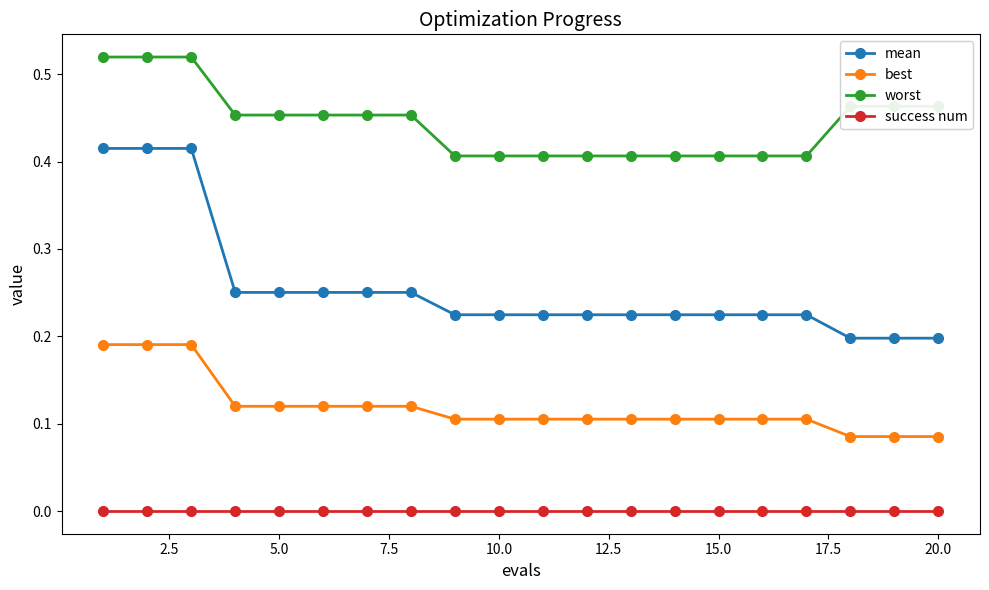

Rank the series by their maximum value, from lowest to highest.

success num, best, mean, worst